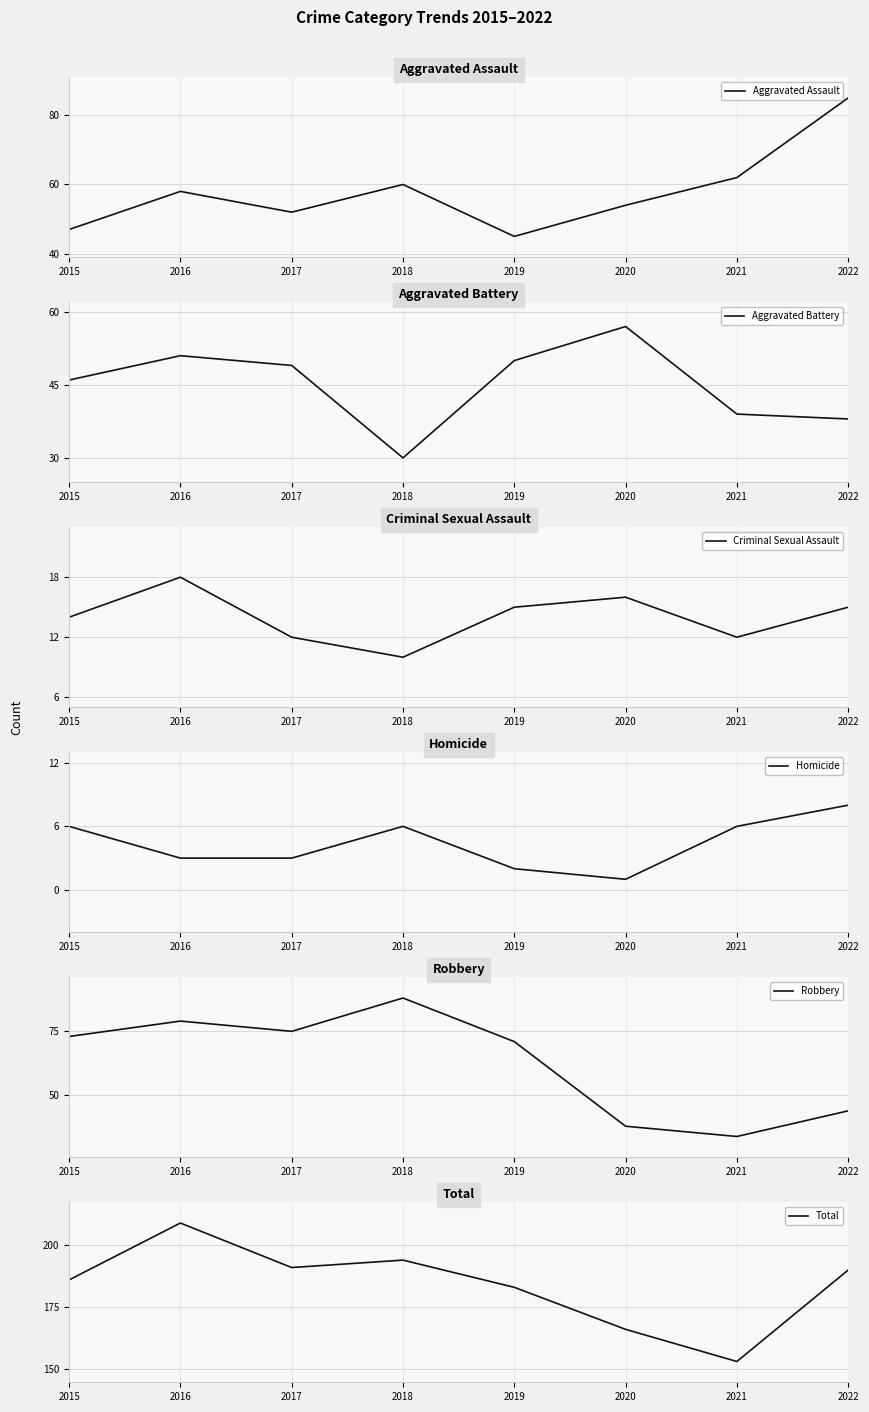

Reading left to right, transcribe all the data shown in this chart.

Aggravated Assault: 2015=47	2016=58	2017=52	2018=60	2019=45	2020=54	2021=62	2022=85
Aggravated Battery: 2015=46	2016=51	2017=49	2018=30	2019=50	2020=57	2021=39	2022=38
Criminal Sexual Assault: 2015=14	2016=18	2017=12	2018=10	2019=15	2020=16	2021=12	2022=15
Homicide: 2015=6	2016=3	2017=3	2018=6	2019=2	2020=1	2021=6	2022=8
Robbery: 2015=73	2016=79	2017=75	2018=88	2019=71	2020=38	2021=34	2022=44
Total: 2015=186	2016=209	2017=191	2018=194	2019=183	2020=166	2021=153	2022=190